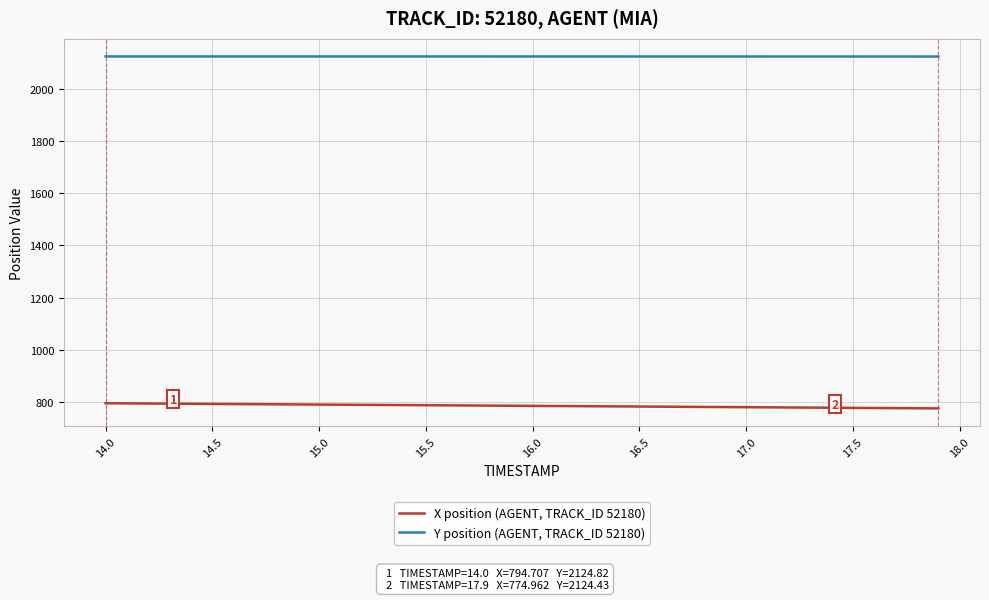

What is the maximum value shown in the chart?

2124.8